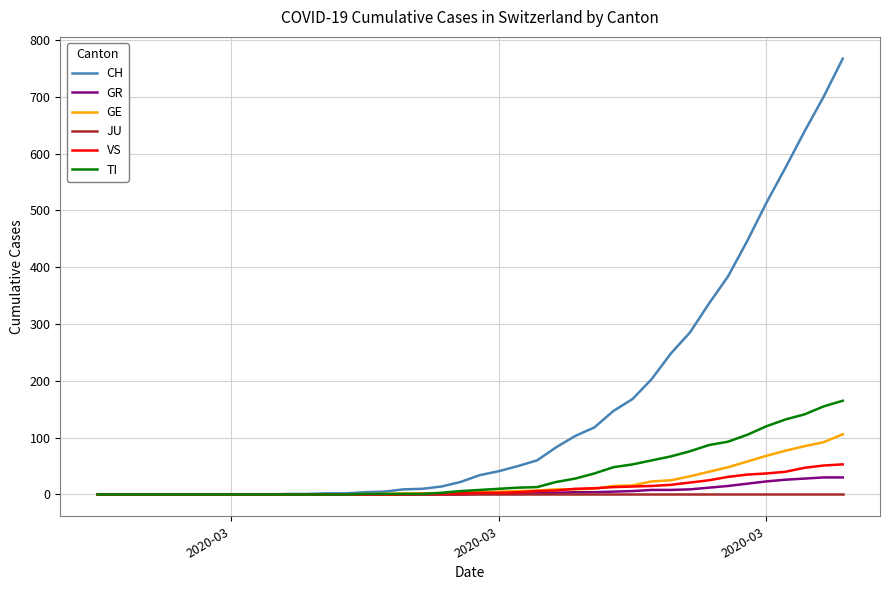

Which series has the largest total across all categories?

CH